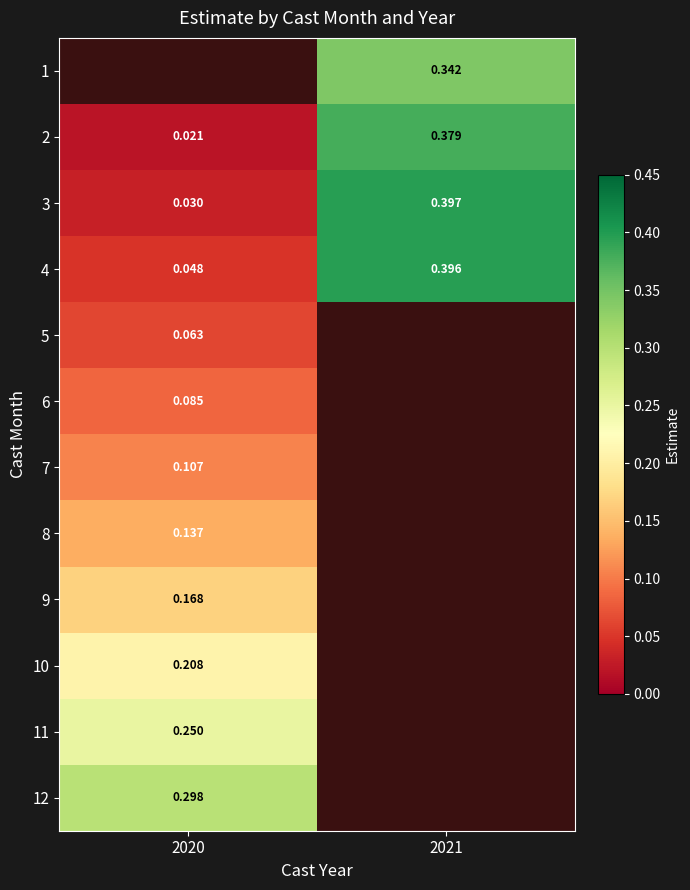

Is the value of 2 at 2020 greater than the value of 8 at 2020?

No